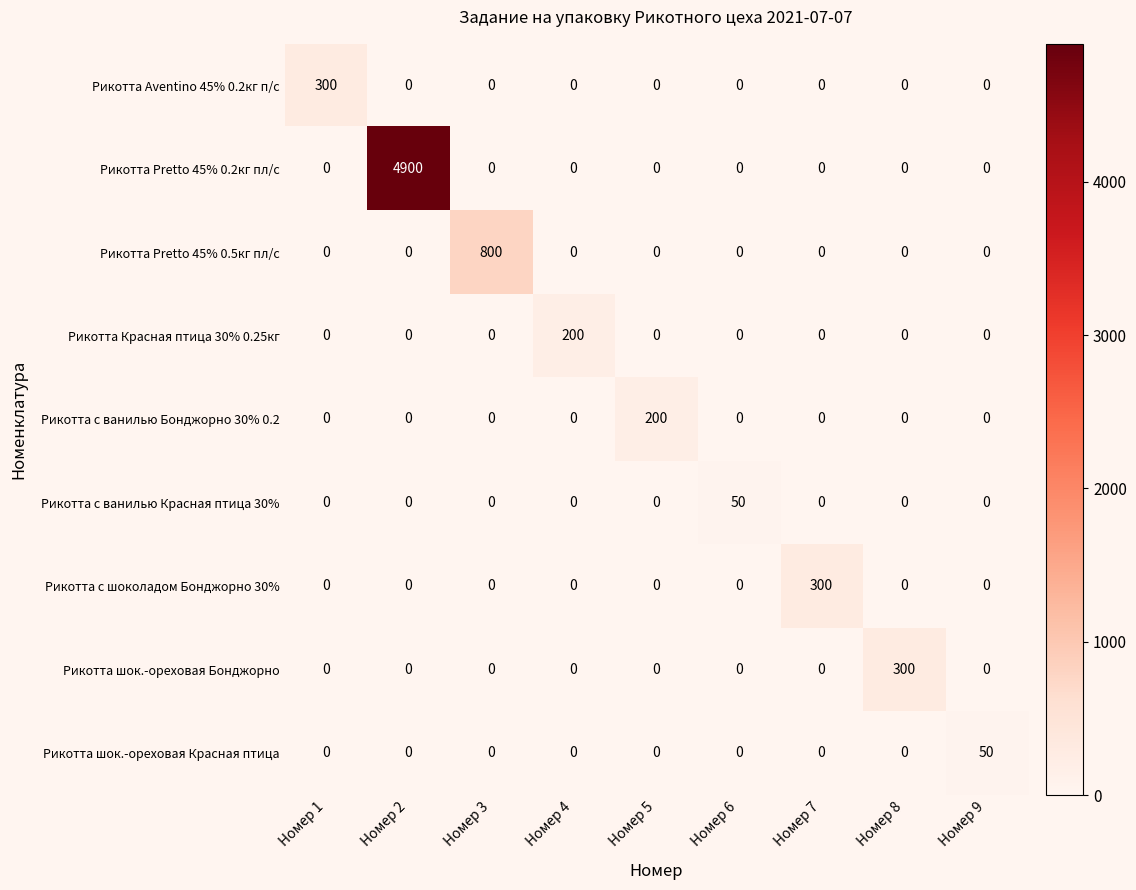

The Рикотта с шоколадом Бонджорно 30% series shows 0 at Номер 9. True or false?

True